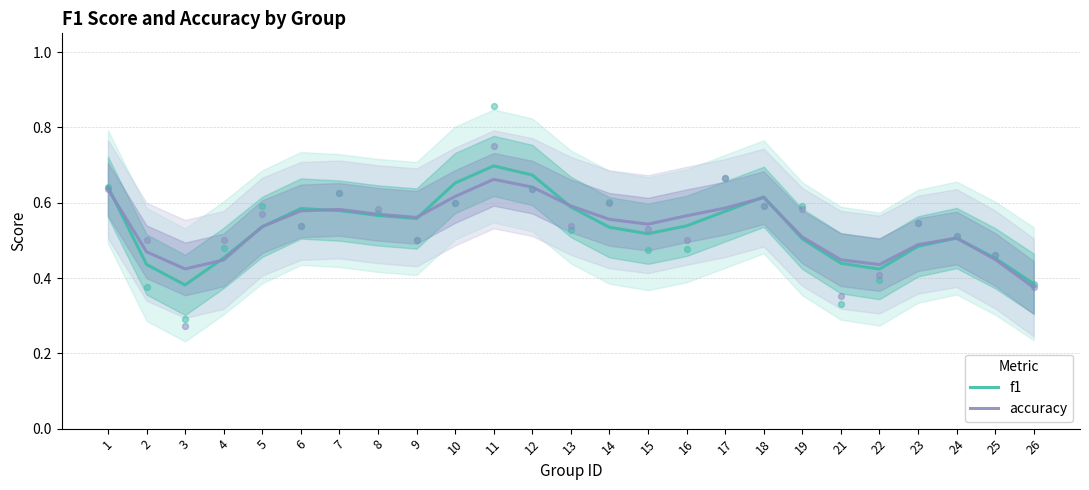

At how many categories does at least one series exceed 0?

25